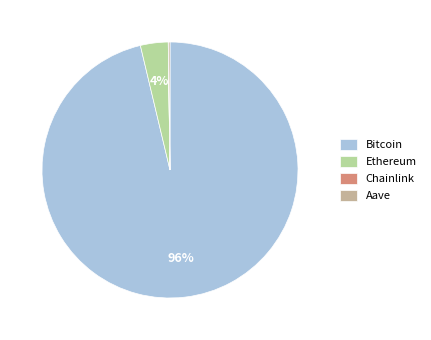

What is the majority slice?

Bitcoin